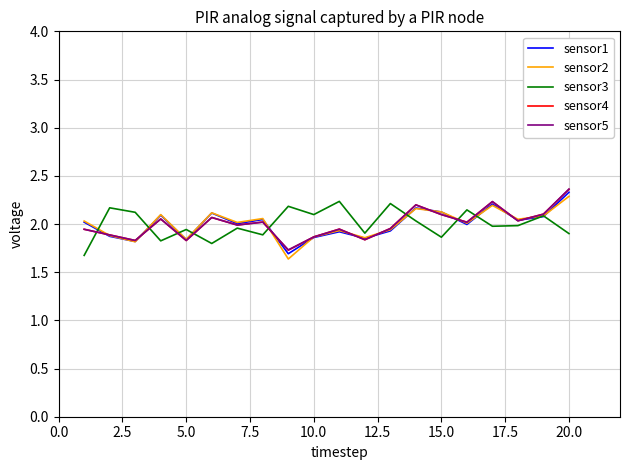

What is the smallest value displayed?

1.6